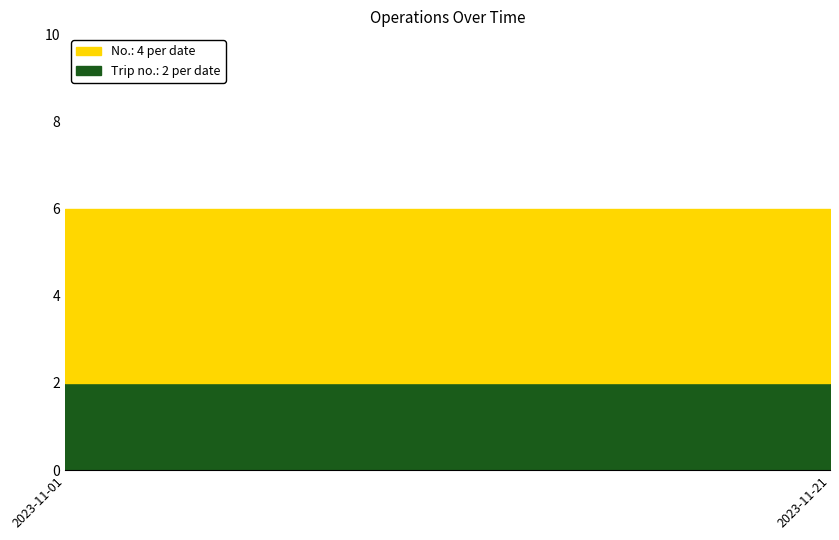

What is the difference between the highest and lowest values at 2023-11-21?

2